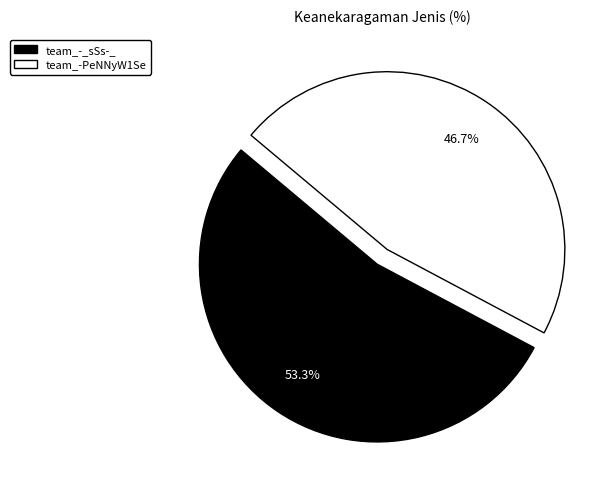

The team_-_sSs-_ slice represents 64% of the pie. True or false?

False